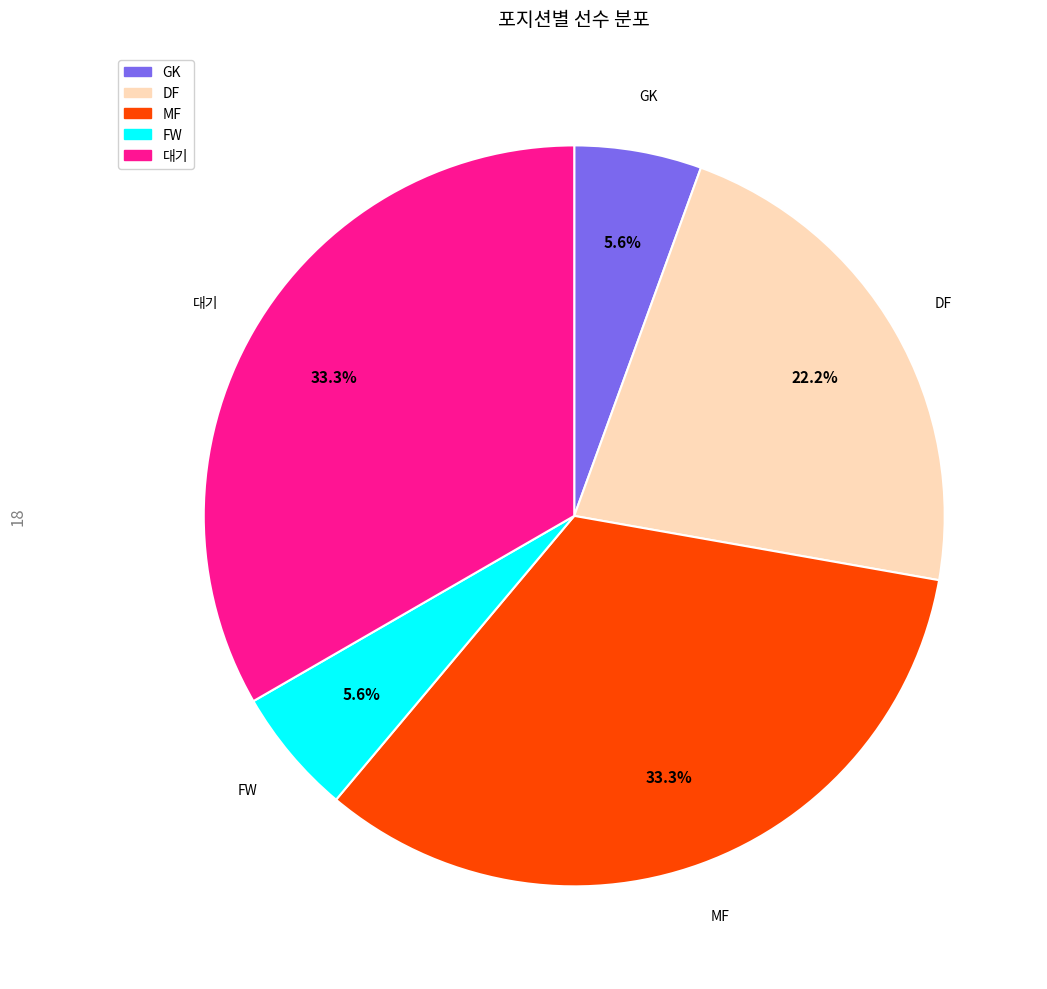

Does MF account for over 50% of the chart?

No